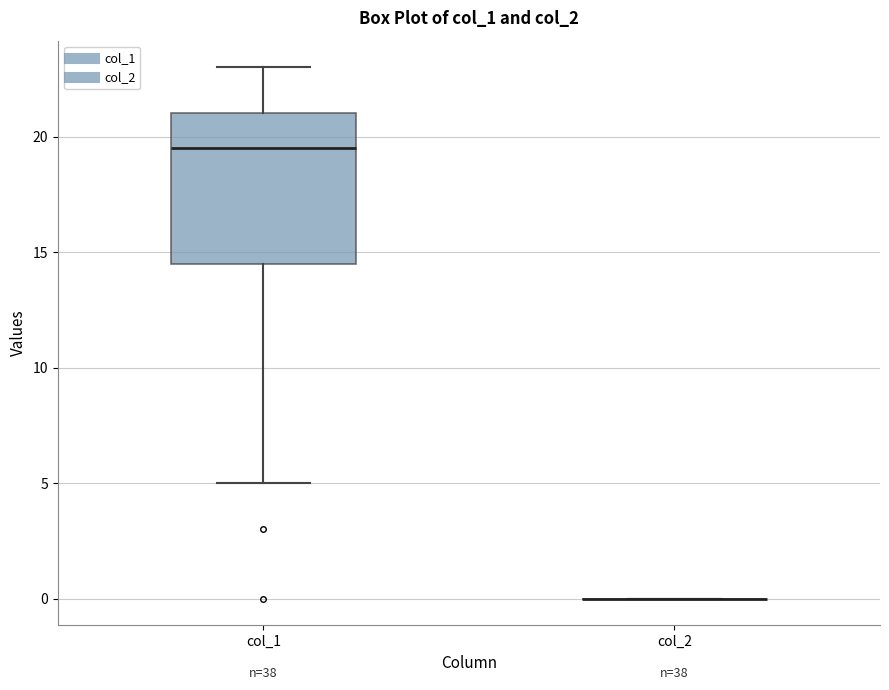

Reading left to right, read every box against the y-axis: the position of its median line, the range the box covers, and the ends of its whiskers. The values are not printed on the chart, so give them approximately, as read against the axis.

col_1: median 19.5, box 14.5 to 21.0, whiskers 5.0 to 23.0
col_2: box collapsed to a line at 0.0, whiskers 0.0 to 0.0